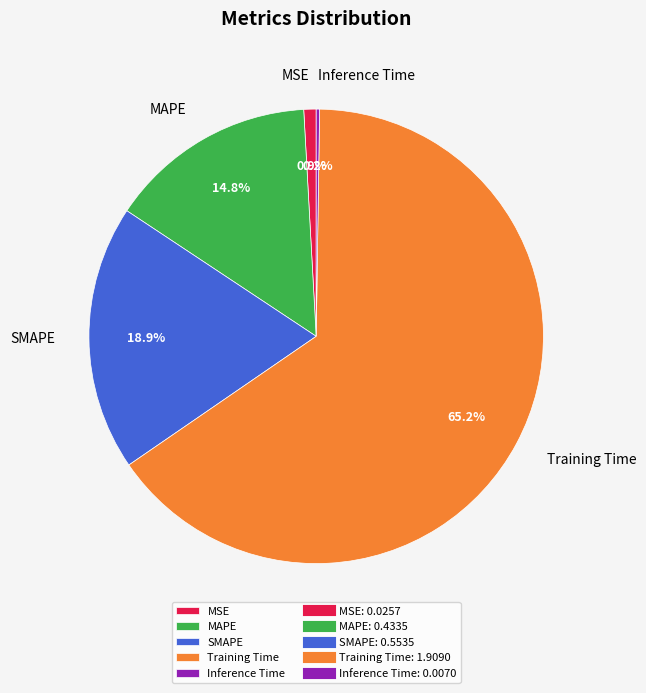

To the nearest percent, what is the combined percentage of MAPE and SMAPE?

34%